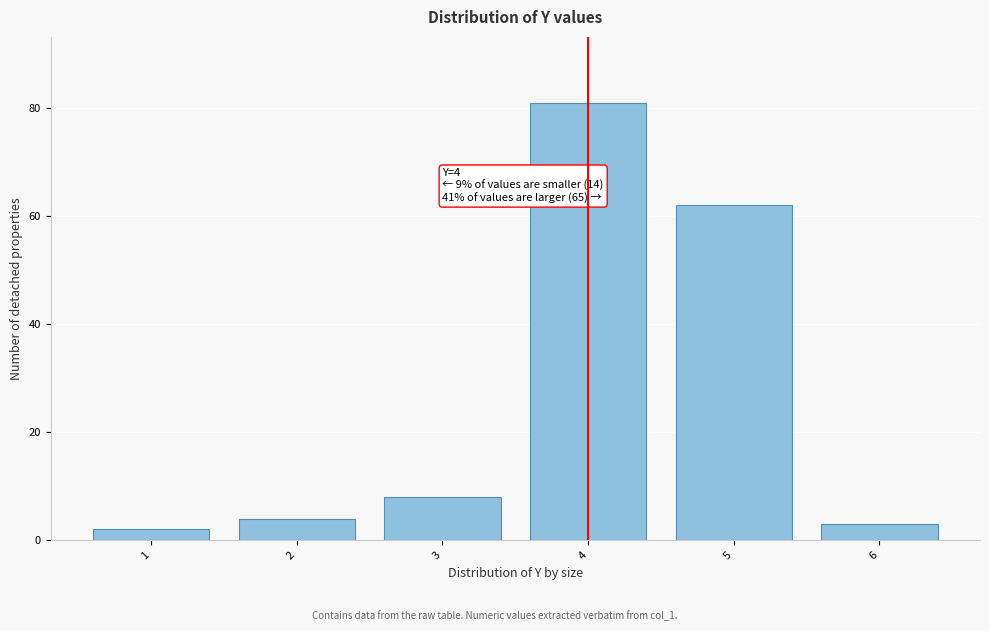

Reading left to right, transcribe all the data shown in this chart.

2	4	8	81	62	3